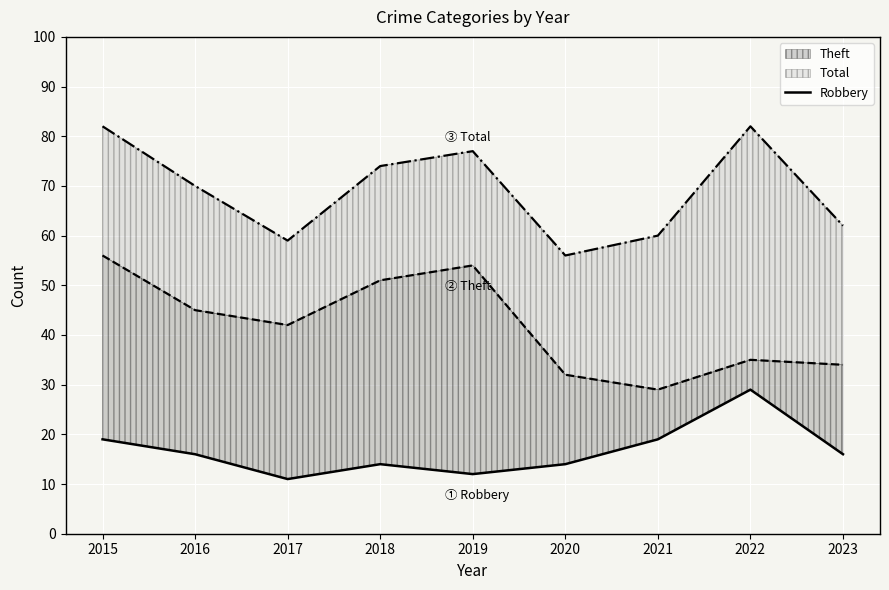

Which has a higher value, 2017 or 2022?

2022